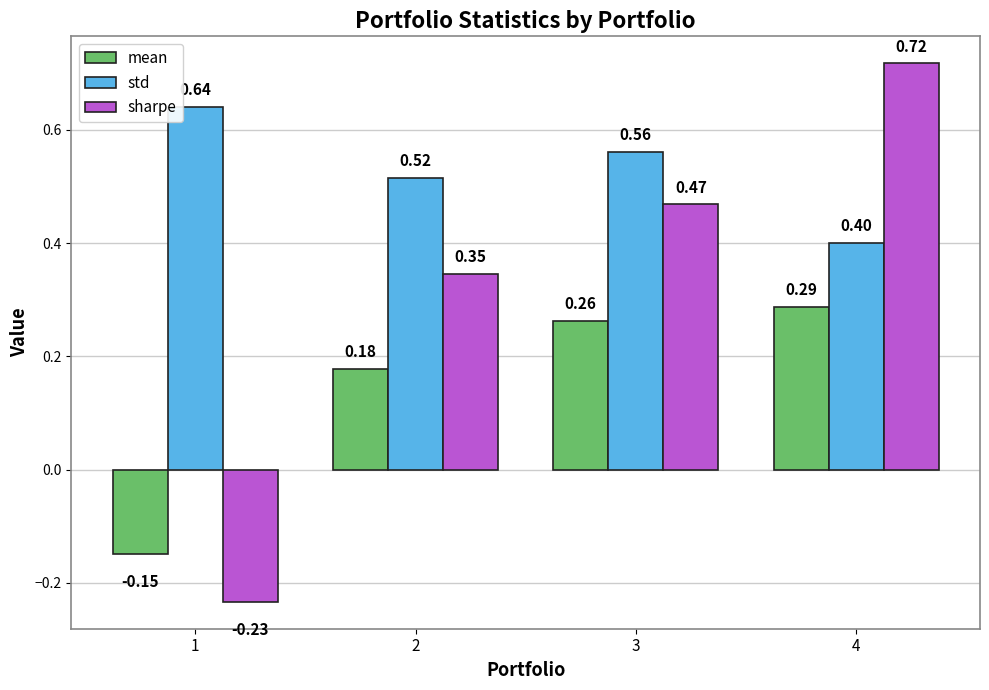

At which category is the sum across all series the highest?

4